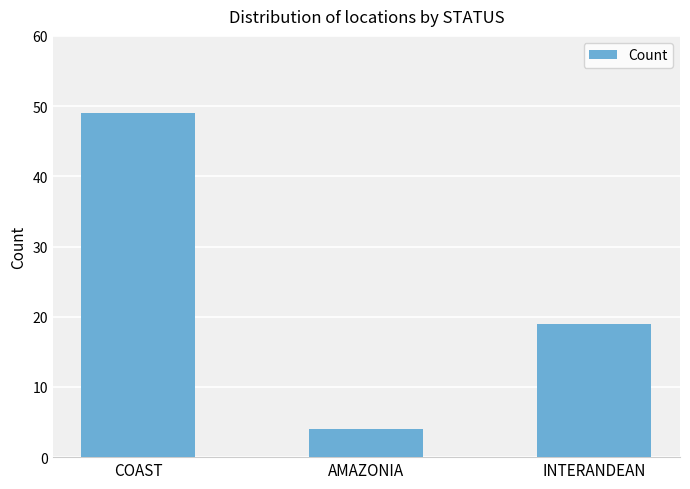

What is the ratio of the value at COAST to the value at AMAZONIA?

12.2